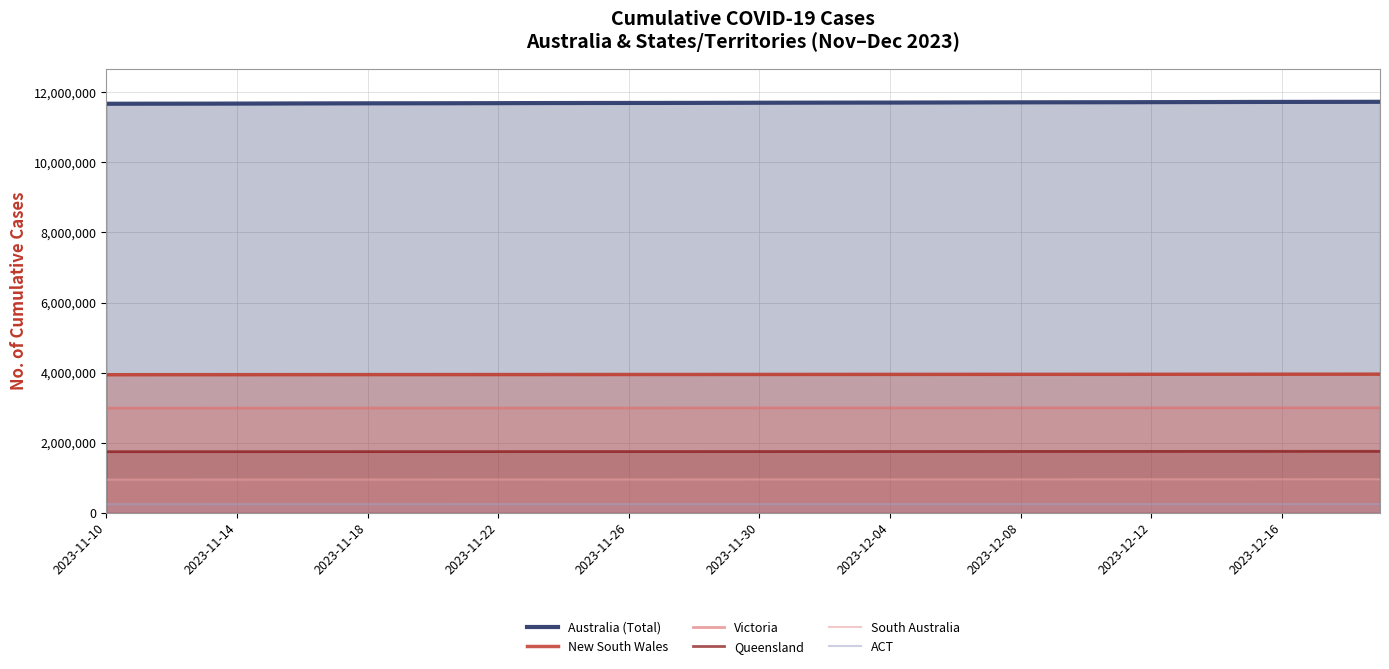

The value of Victoria at 2023-11-14 is 1366523. True or false?

False